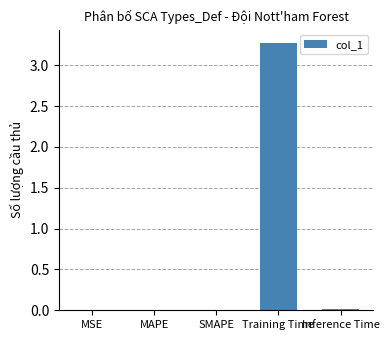

Count the number of data series in this chart.

1